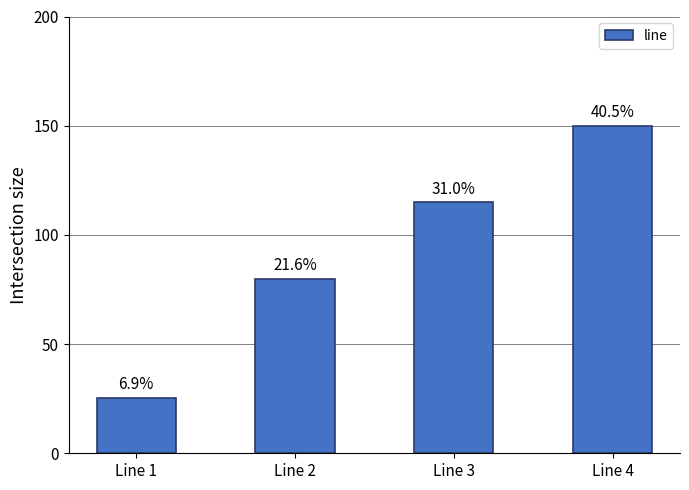

Does the chart contain any negative values?

No